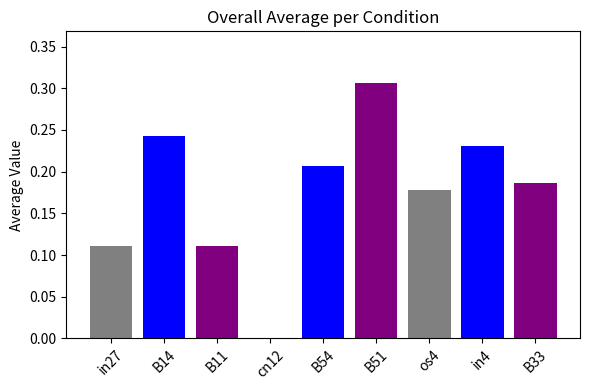

The value at B14 is 0.4. True or false?

False